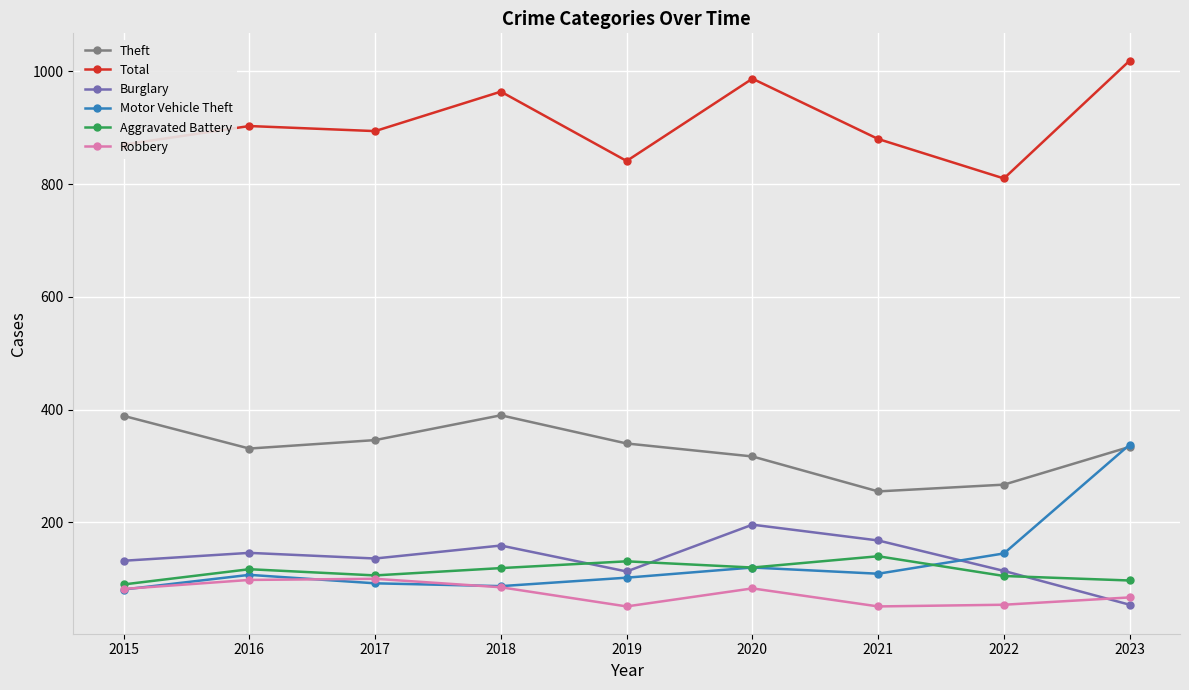

Is it true that Total equals 188 at 2016?

False